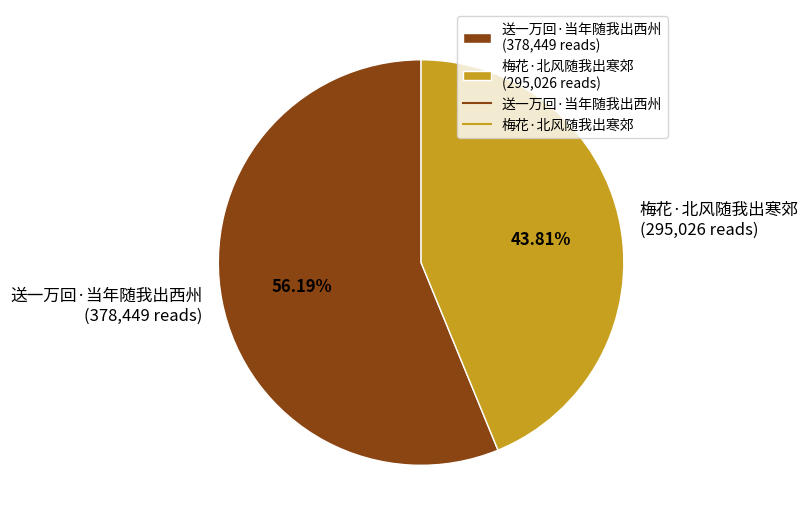

Rank the categories by value from lowest to highest.

梅花·北风随我出寒郊, 送一万回·当年随我出西州